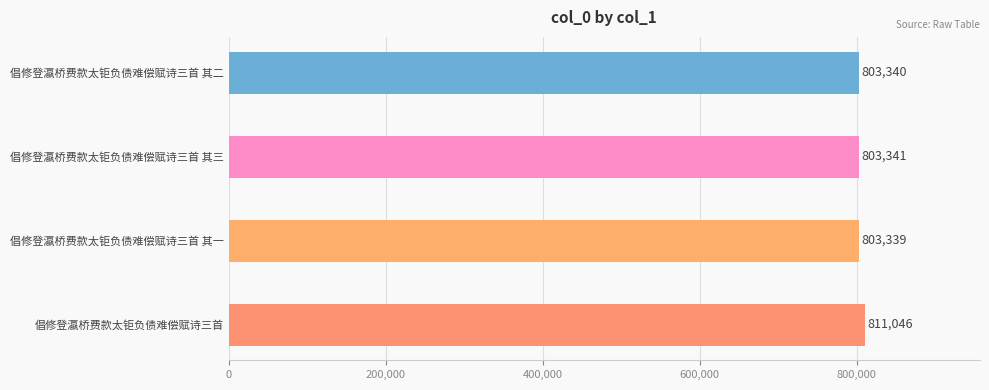

List the labels in order of value, smallest first.

倡修登瀛桥费款太钜负债难偿赋诗三首 其一, 倡修登瀛桥费款太钜负债难偿赋诗三首 其二, 倡修登瀛桥费款太钜负债难偿赋诗三首 其三, 倡修登瀛桥费款太钜负债难偿赋诗三首